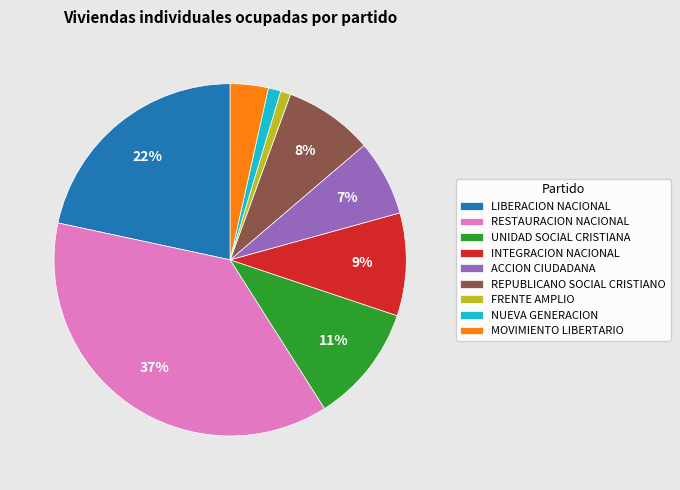

To the nearest percent, what percentage of the pie is FRENTE AMPLIO?

1%